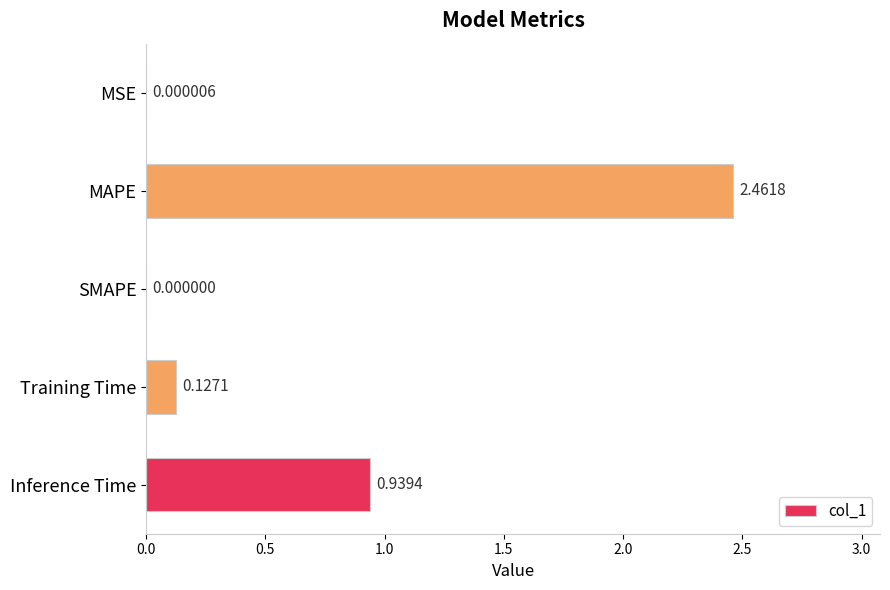

What is the sum of all values?

3.5